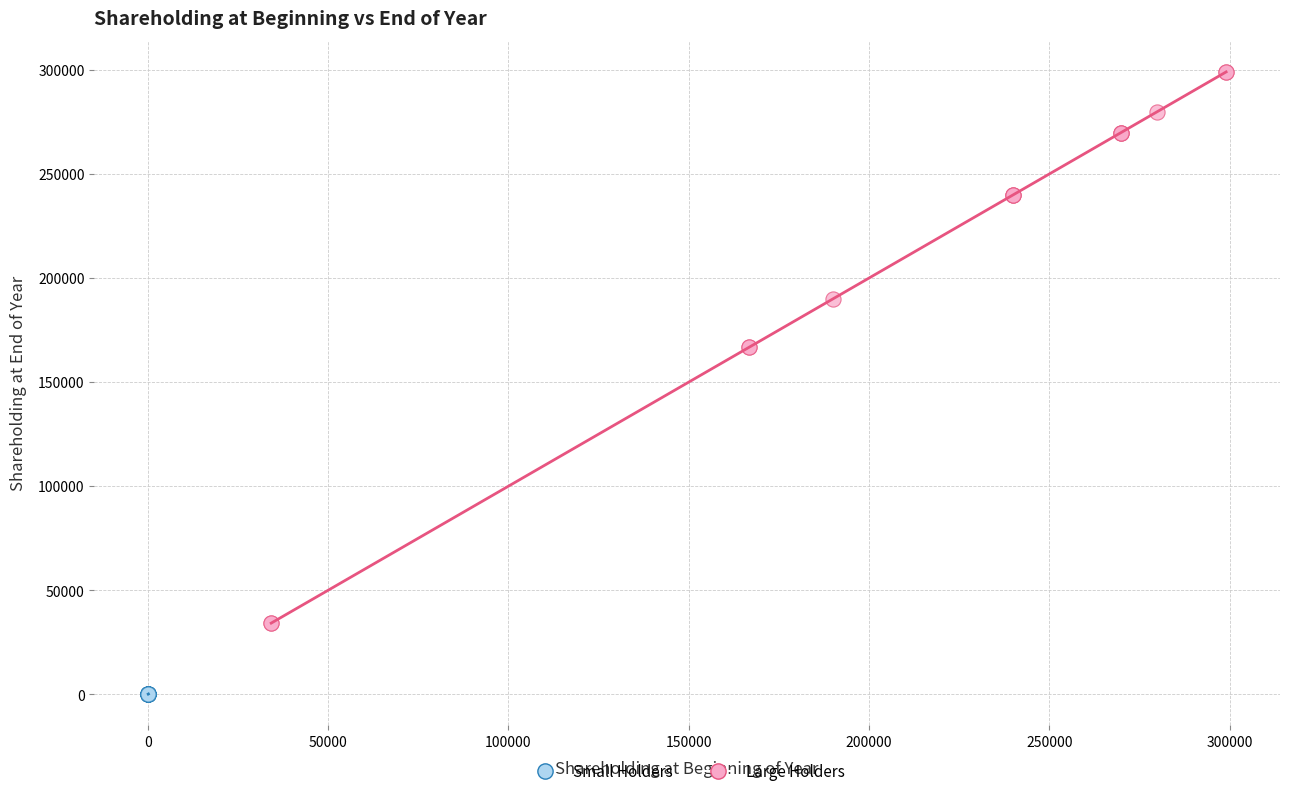

Which series reaches the minimum Y coordinate?

Small Holders